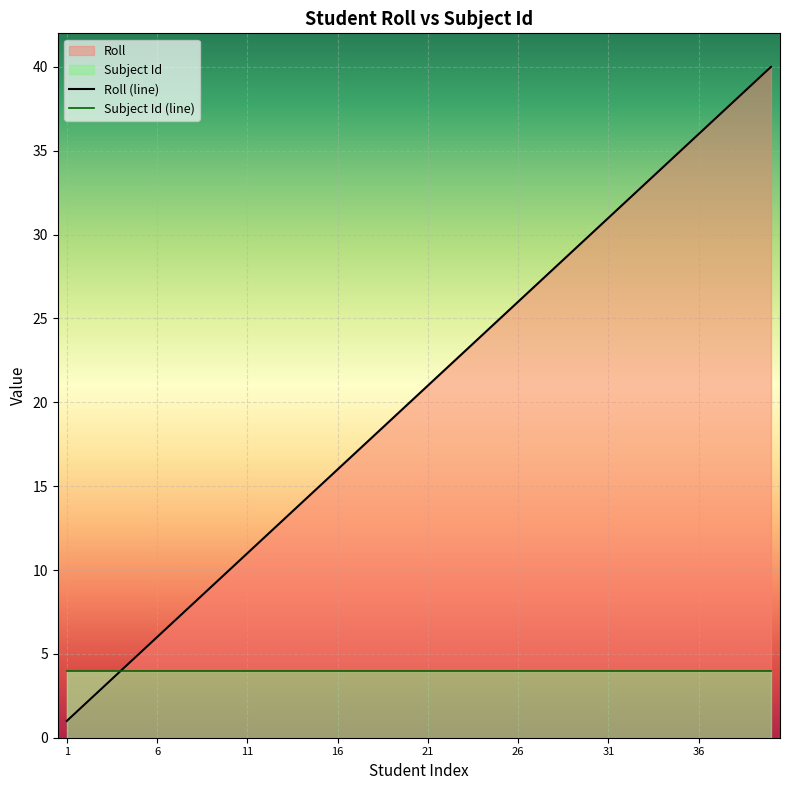

The chart shows a value of 39 at 39. True or false?

True